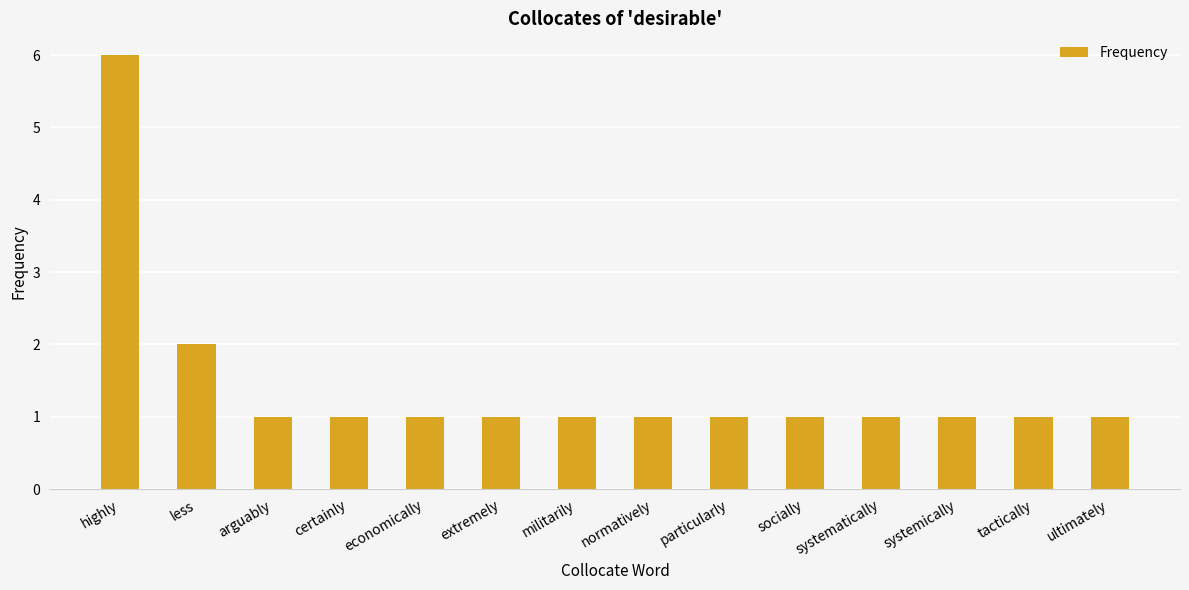

What is the average value?

1